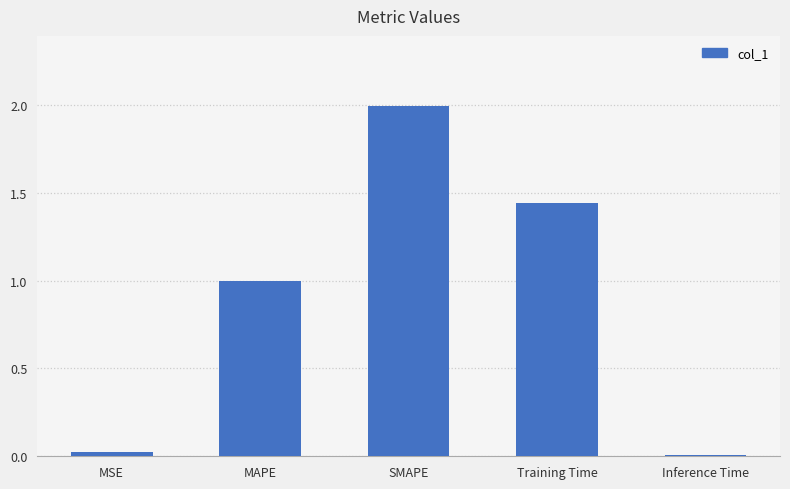

What is the label of the 2nd bar from the right?

Training Time